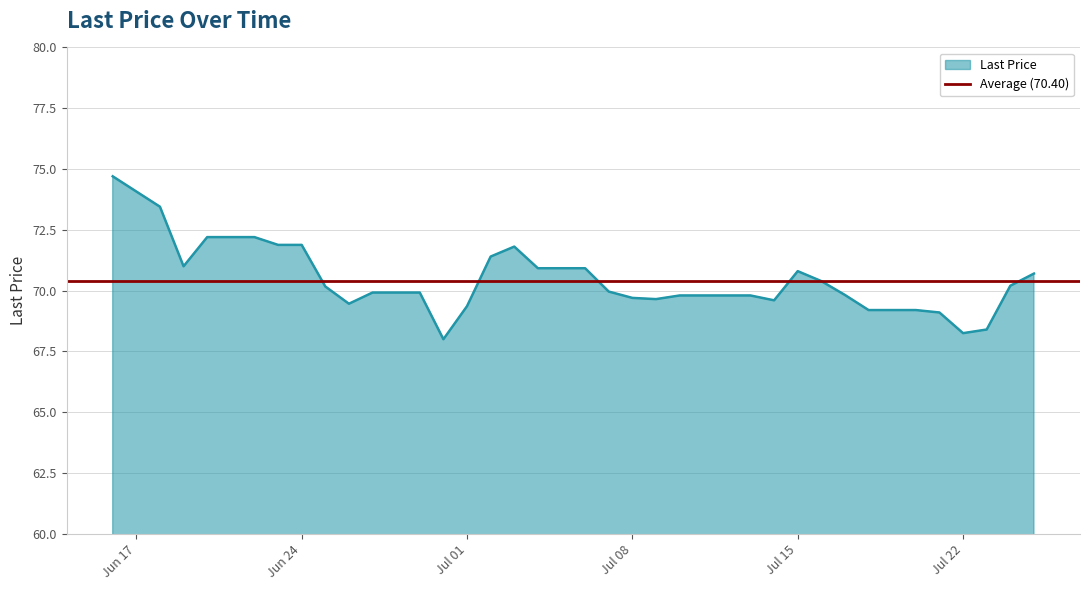

True or false: the data has more than 2 interior local peaks.

False